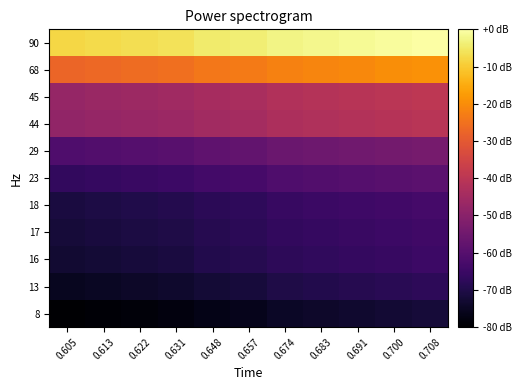

At which category is the sum across all series the highest?

0.708